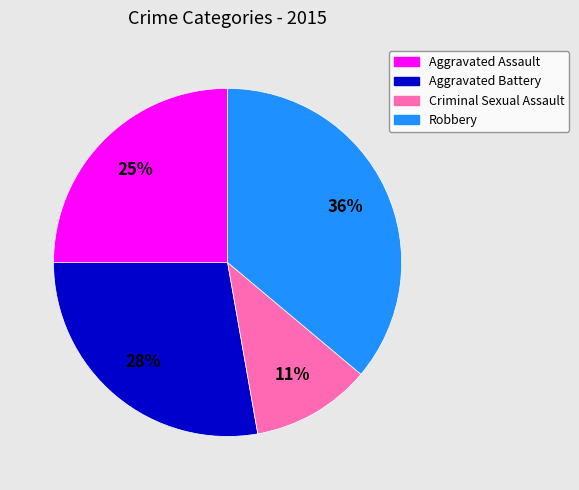

Which category has the smallest portion of the pie?

Criminal Sexual Assault